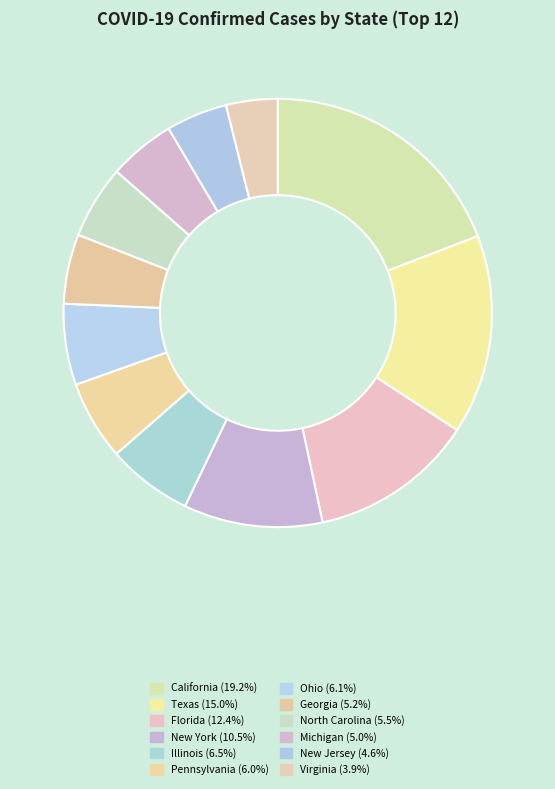

The New Jersey slice represents 5% of the pie. True or false?

True